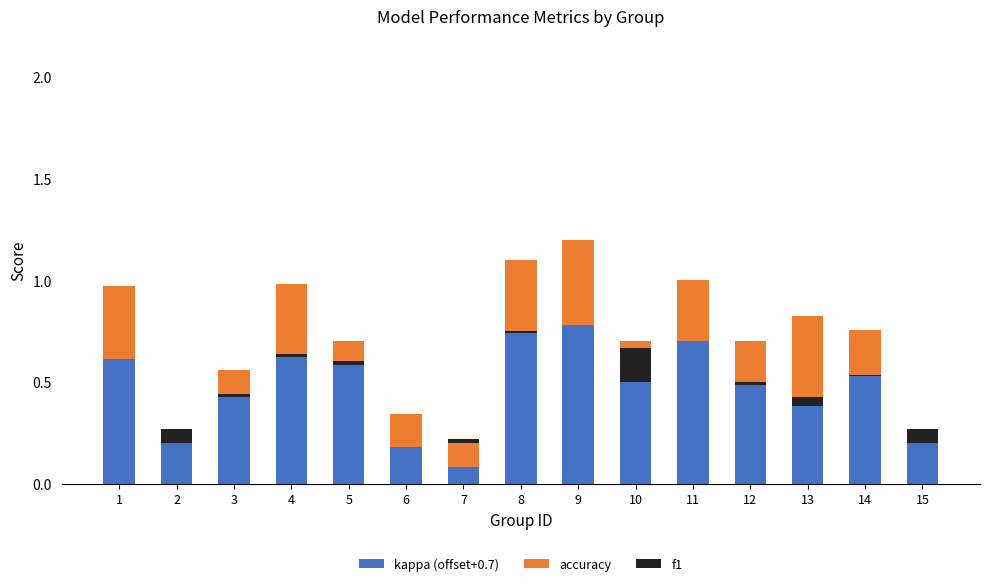

The value of accuracy at 13 is -0.4. True or false?

True